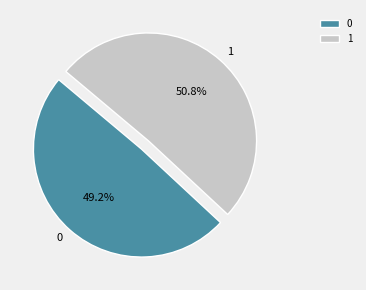

Which category has the biggest portion of the pie?

1